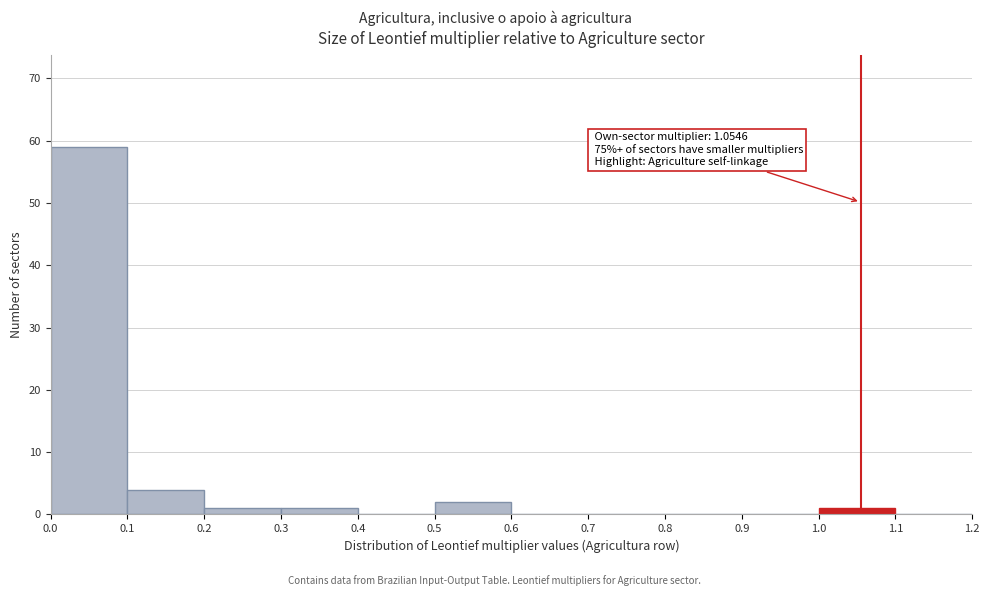

Over which range of the x-axis is the bar tallest?

0.0 to 0.1